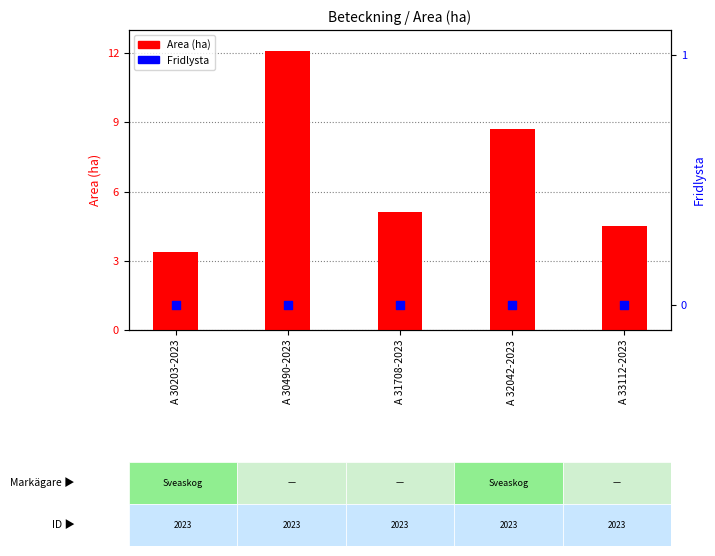

At which category is the sum across all series the highest?

A 30490-2023